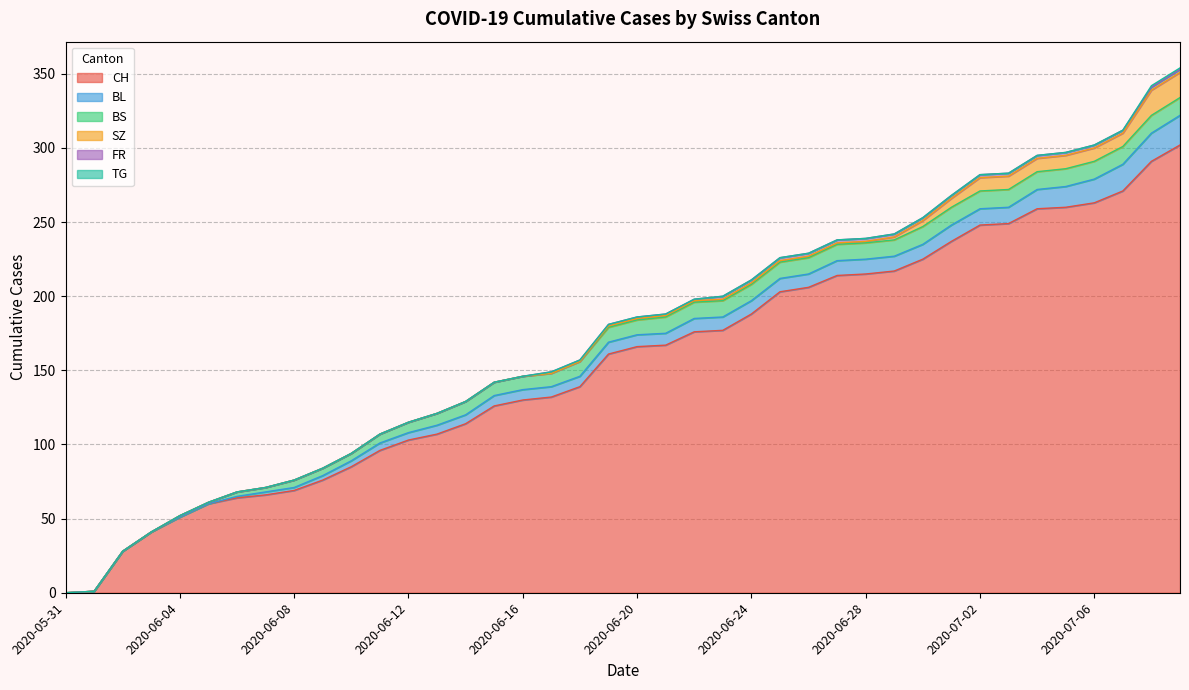

Rank the series at 2020-06-27 from lowest to highest value.

TG, SZ, FR, BL, BS, CH